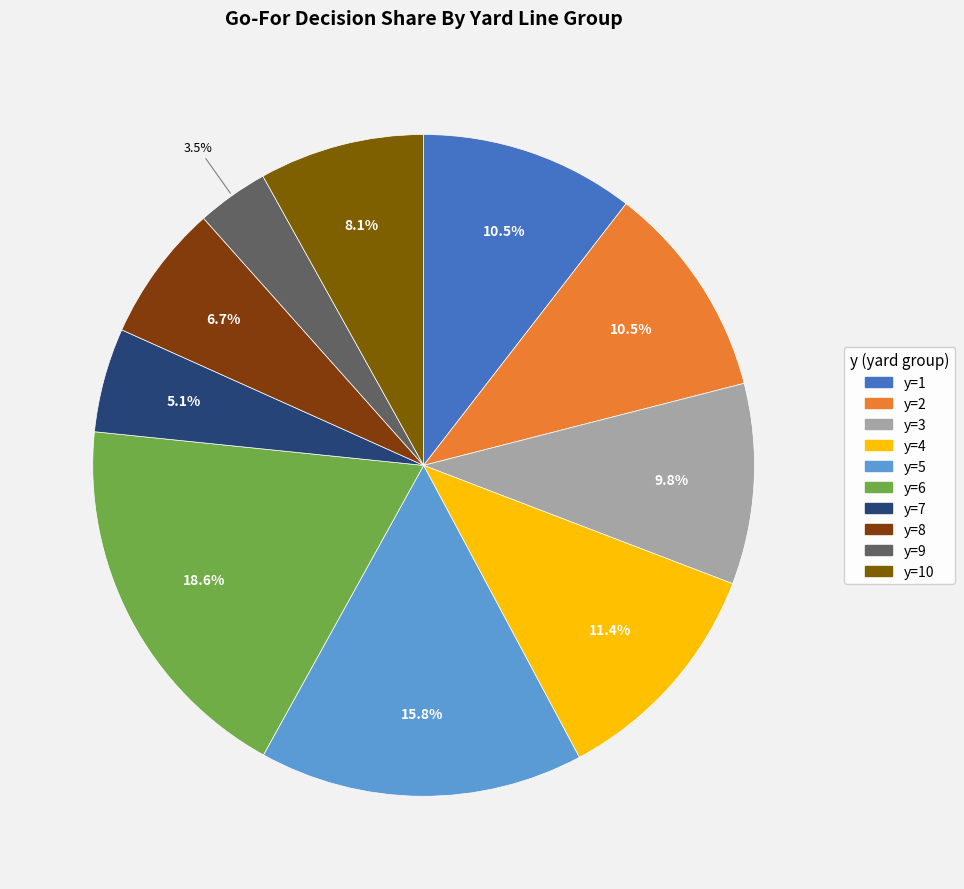

What is the largest slice in the pie chart?

y=6